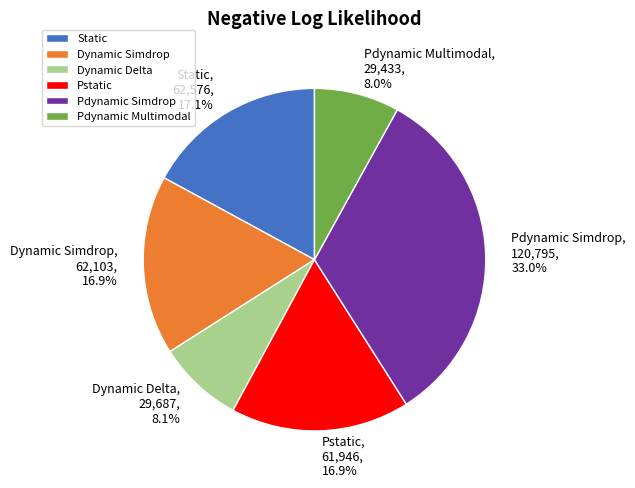

What is the largest slice in the pie chart?

Pdynamic Simdrop